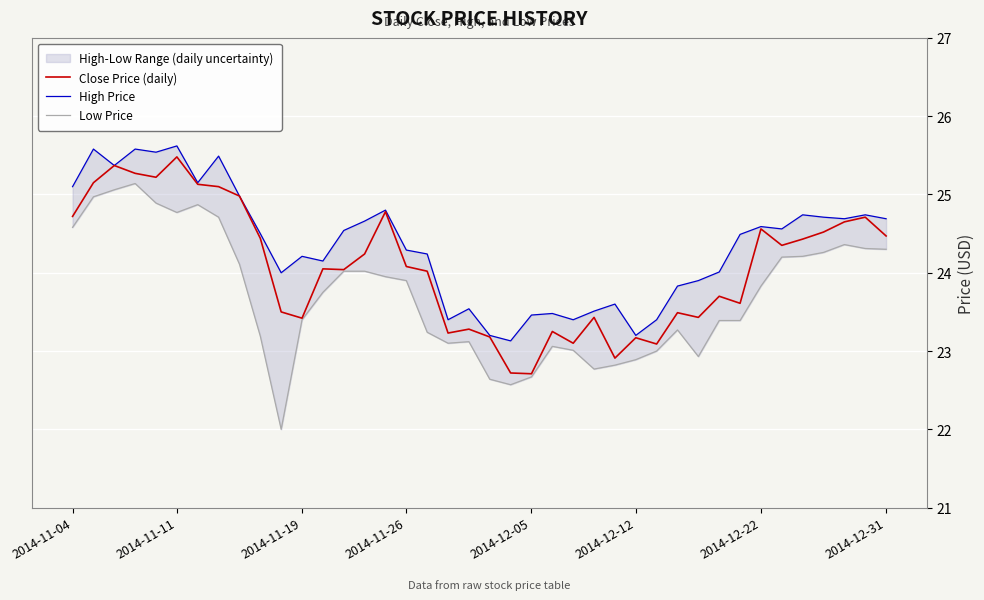

Which series has the largest range (max minus min)?

Low Price